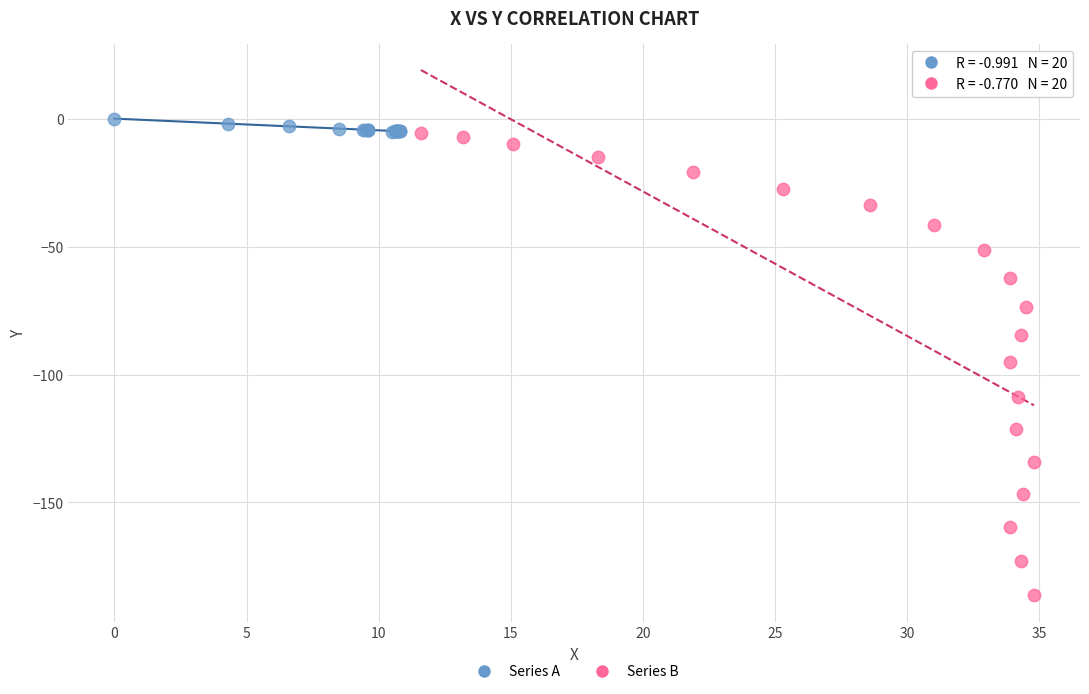

Which series contains the lowest Y value?

Series B